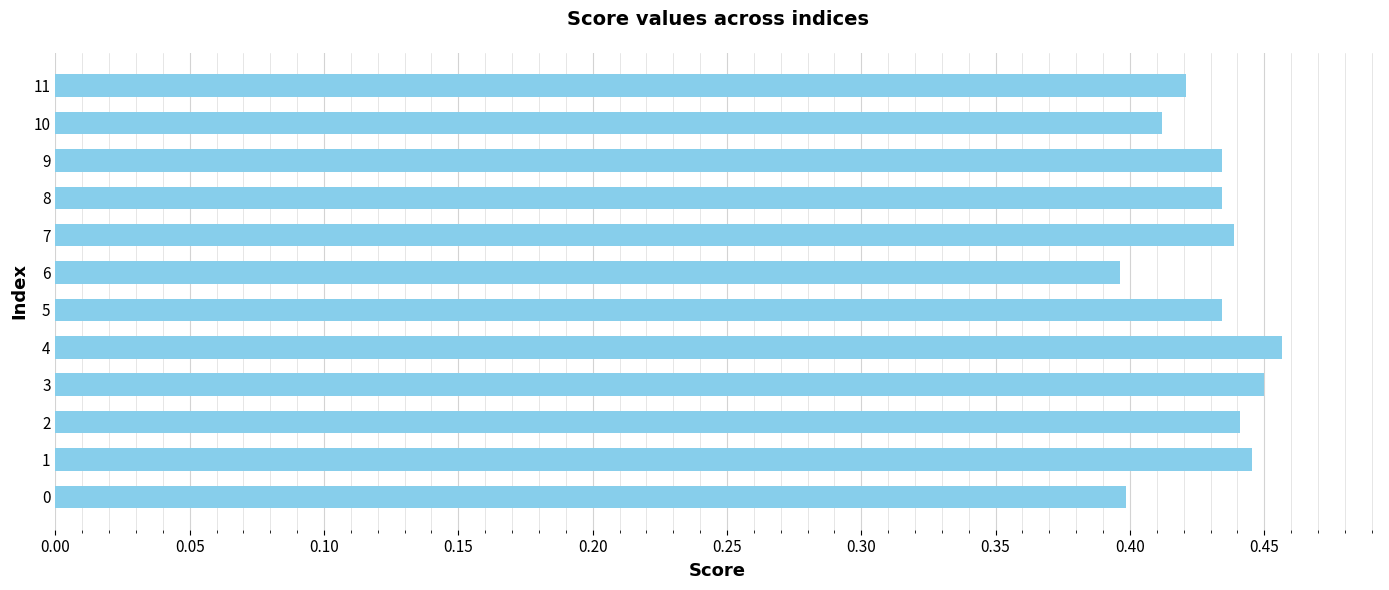

Which category has the highest value across all series?

4